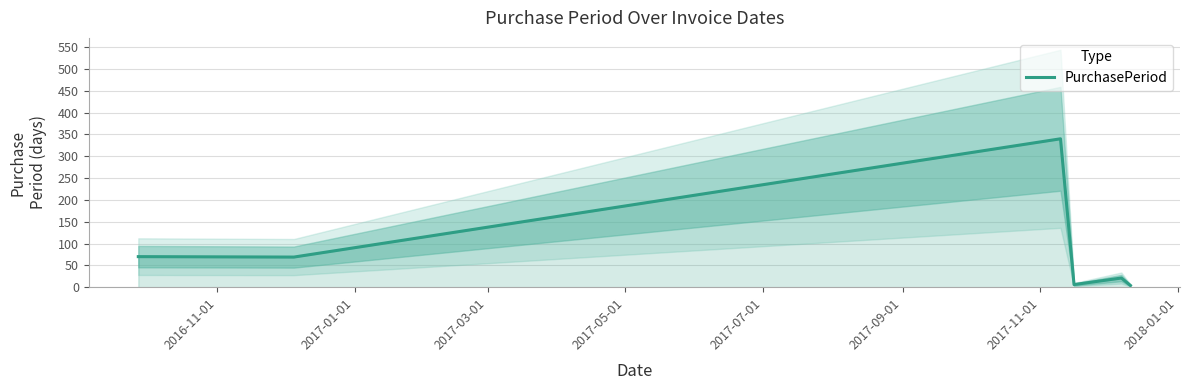

What is the minimum value shown in the chart?

4